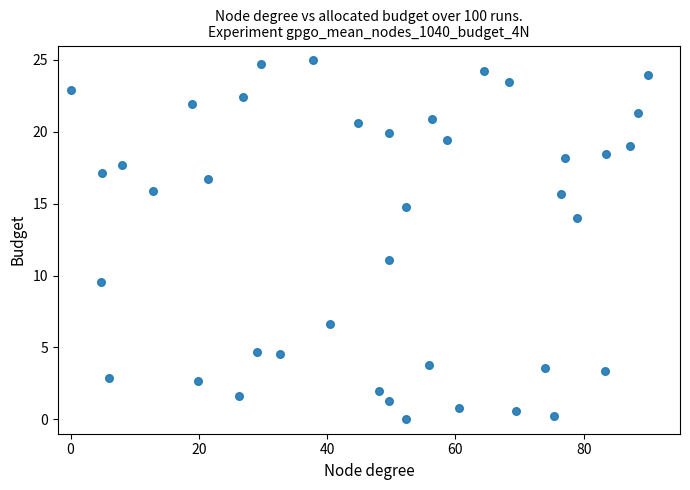

What Y value in the scatter plot is closest to 12?

11.1